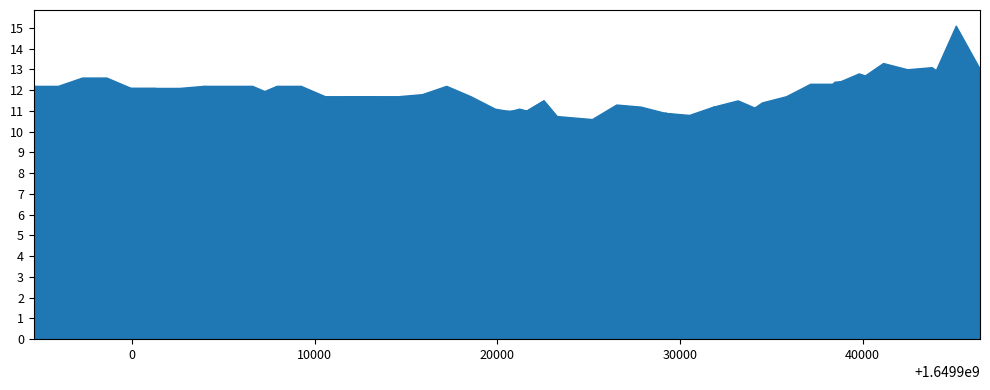

Which series changed the most between 7 and 16?

dew_temp_L1-01